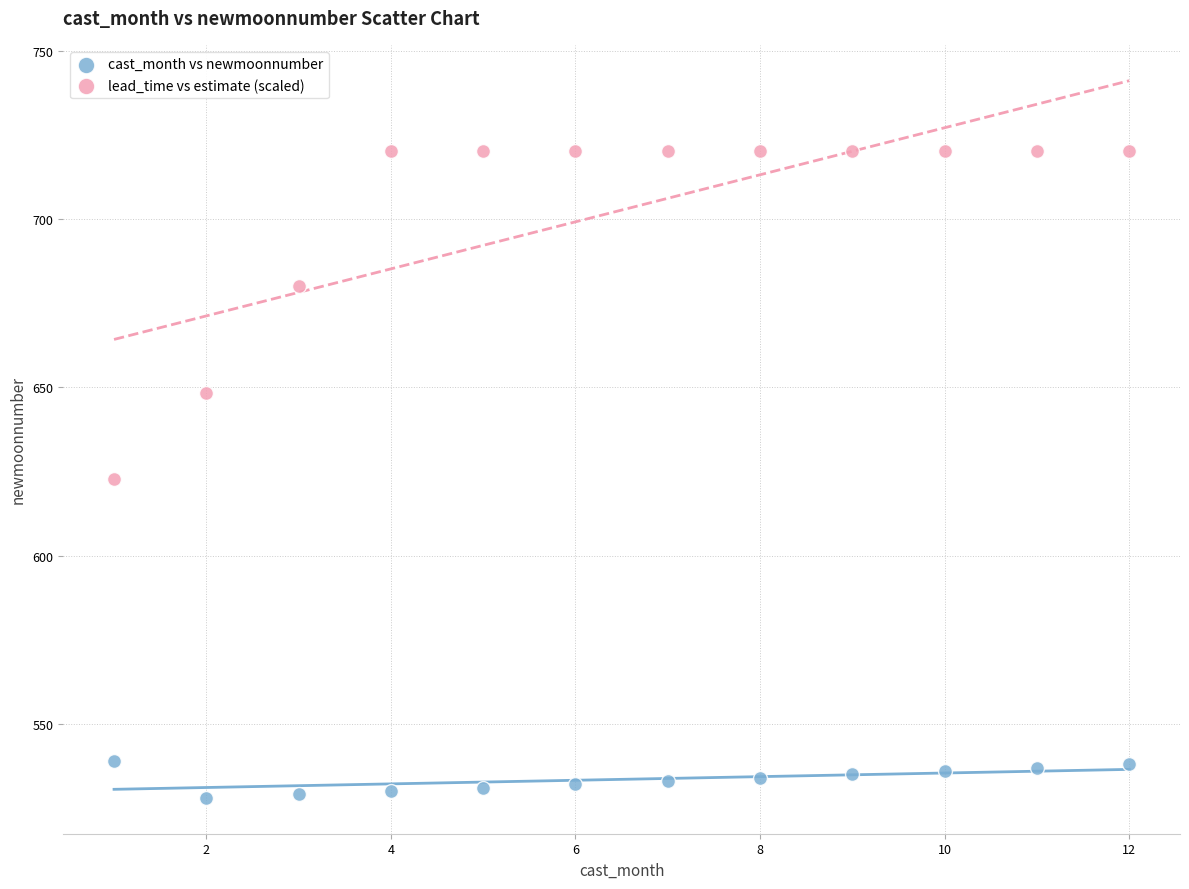

Which series reaches the maximum Y coordinate?

lead_time vs estimate (scaled)